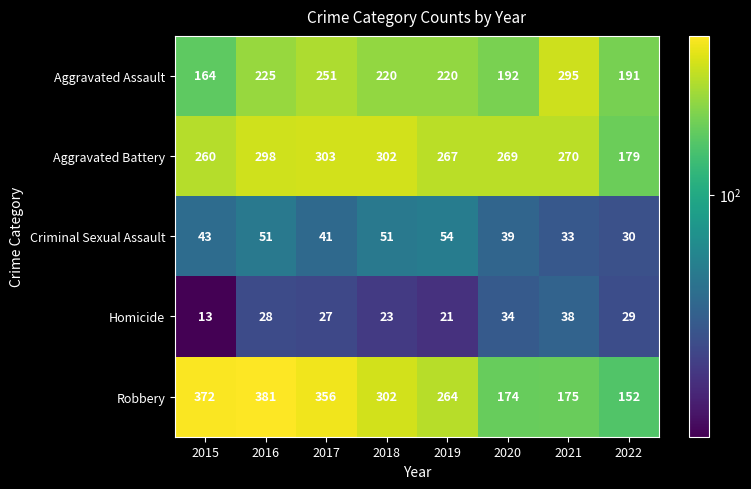

Is the value of Aggravated Assault at 2017 greater than the value of Robbery at 2021?

Yes